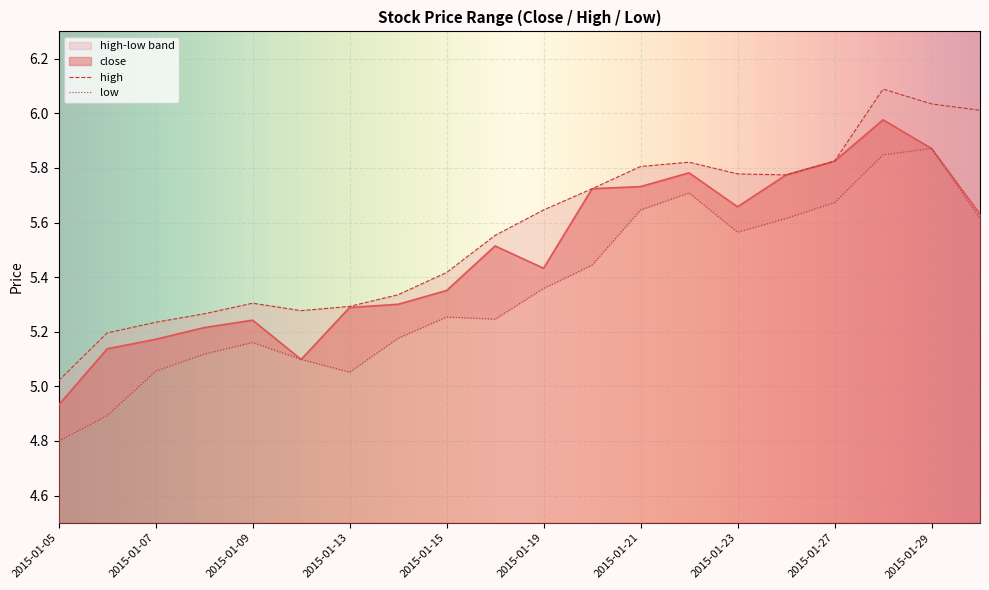

What is the difference between the maximum and minimum values in the low series?

1.1